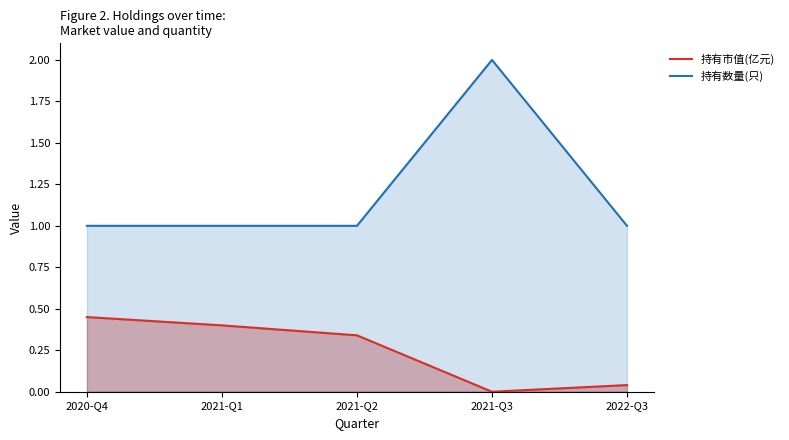

What is the difference between the 持有市值(亿元) values at 2020-Q4 and 2021-Q2?

0.1